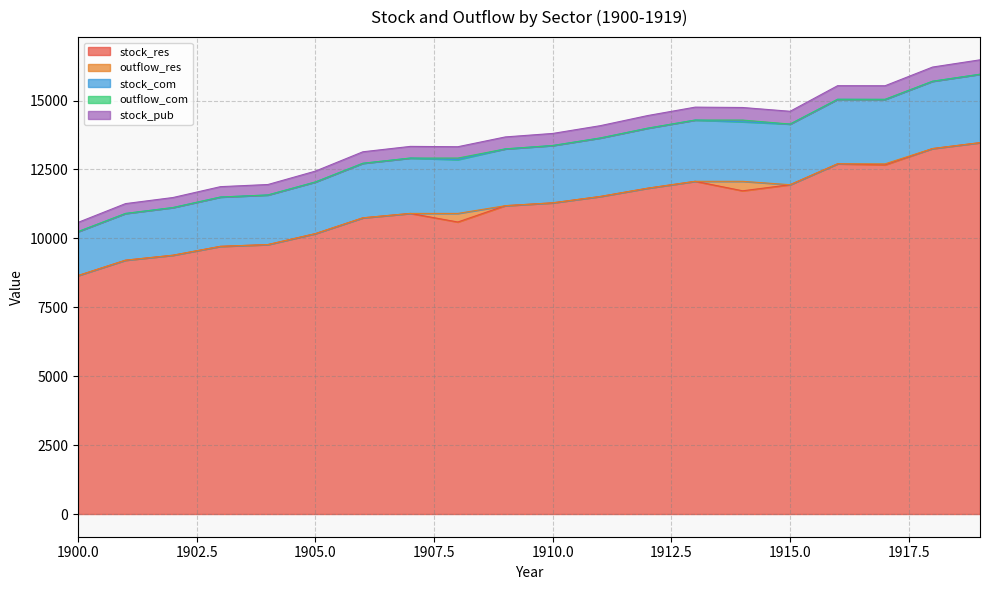

In stock_pub, how many points are higher than both neighbors (excluding endpoints)?

3